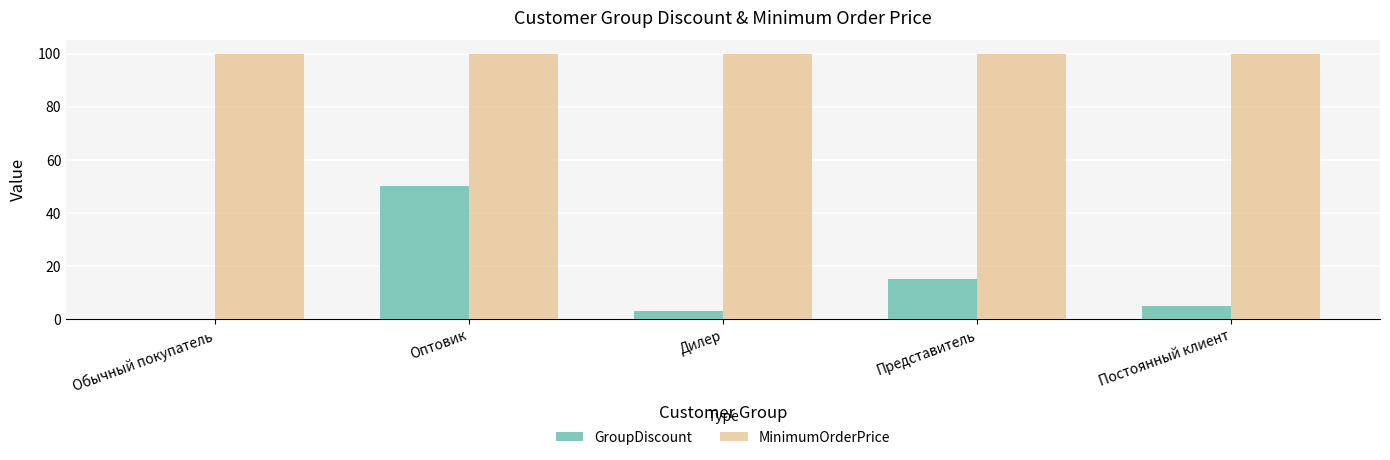

Between Представитель and Постоянный клиент, which series saw the biggest shift?

GroupDiscount